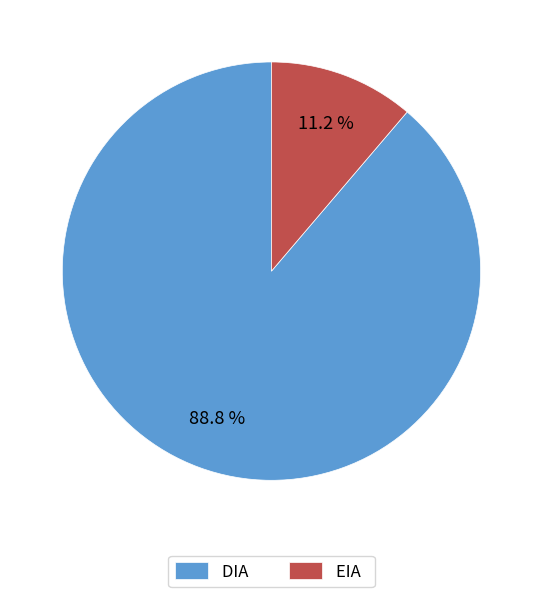

What percentage is NOT represented by DIA?

11.2%